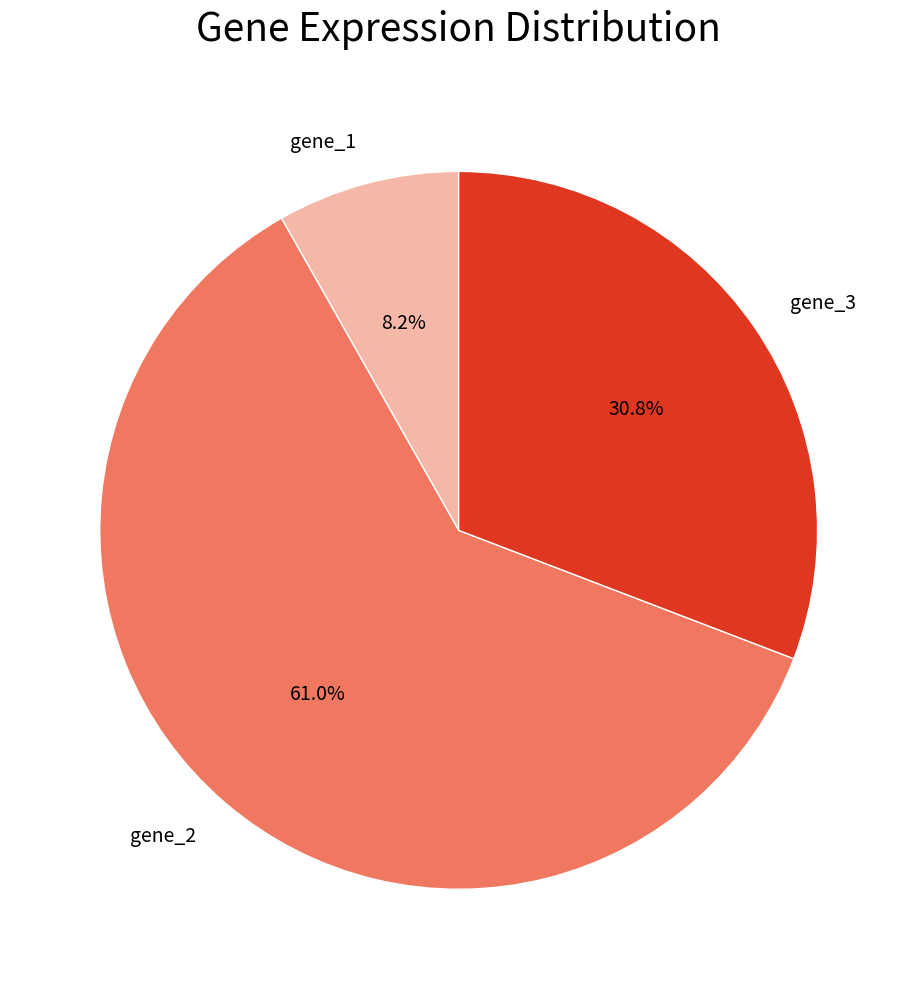

Which category accounts for the majority?

gene_2